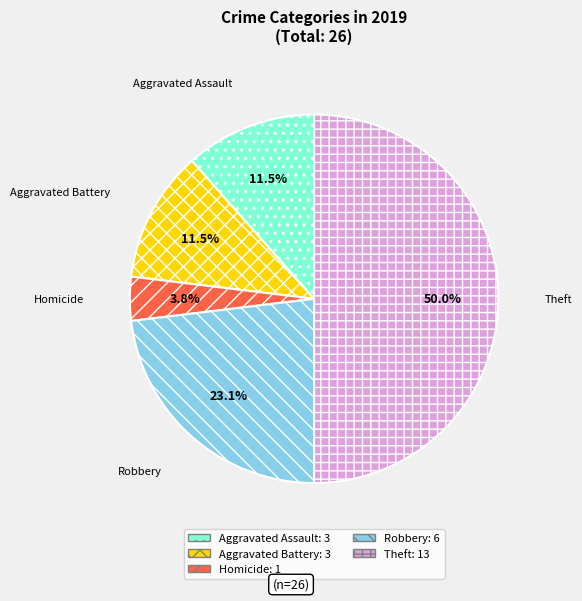

To the nearest percent, what is the difference between the Robbery and Homicide slice percentages?

19%